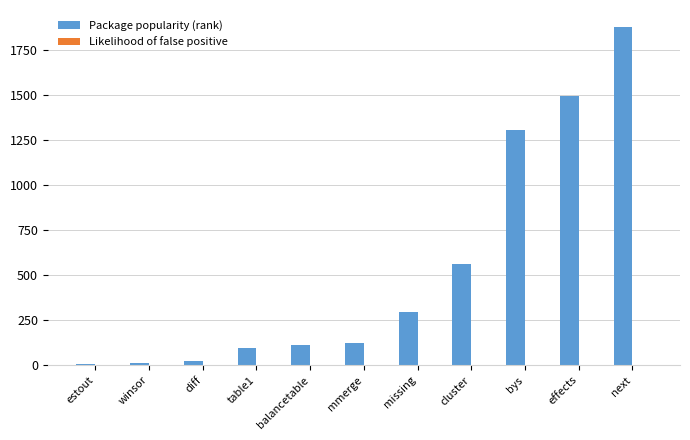

Which series has the largest range (max minus min)?

Package popularity (rank)